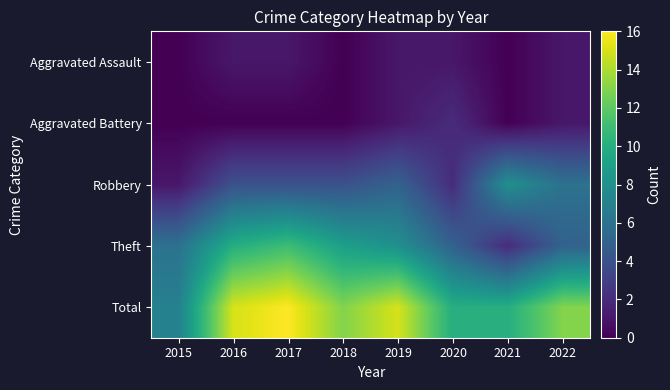

Which has a higher value, 2021 or 2022?

2022